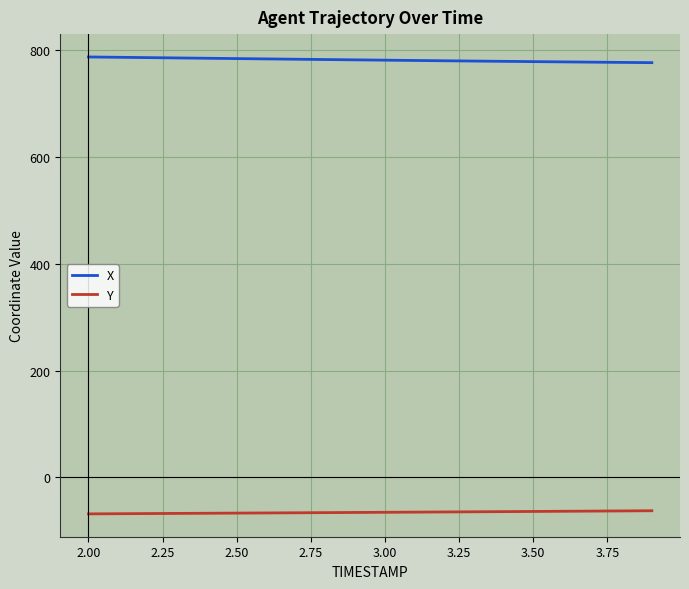

What is the maximum value for X?

787.6